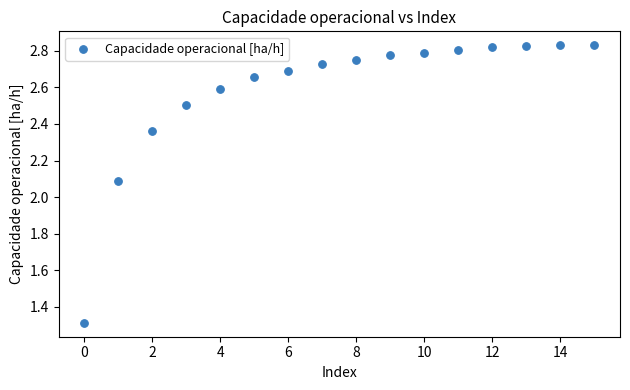

What is the range of Y values (max minus min)?

1.5